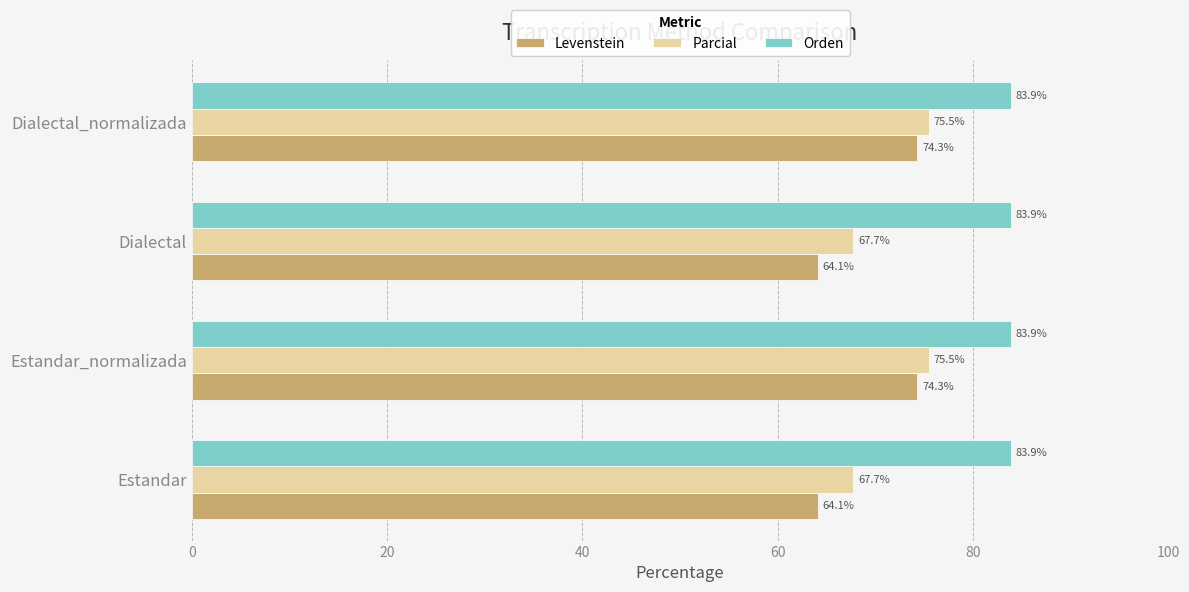

True or false: Parcial has a value of 27.0 at Estandar_normalizada.

False